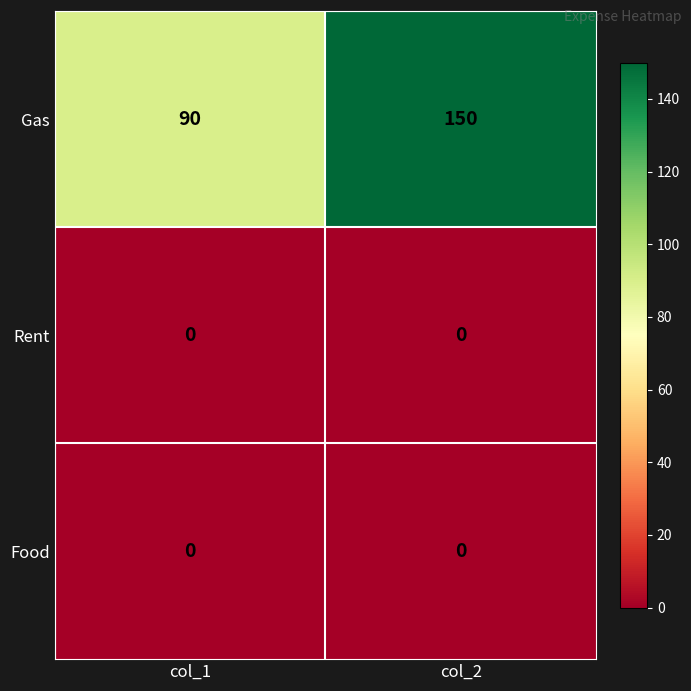

Reading left to right, extract all data points from this chart.

Gas: 90	150
Rent: 0	0
Food: 0	0